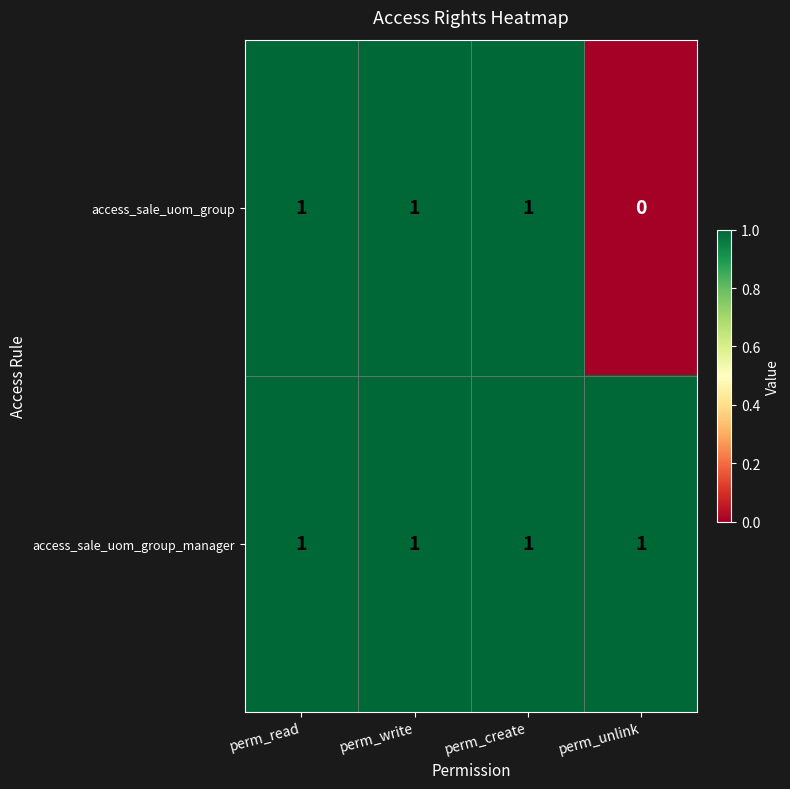

True or false: access_sale_uom_group has a value of 1 at perm_write.

True